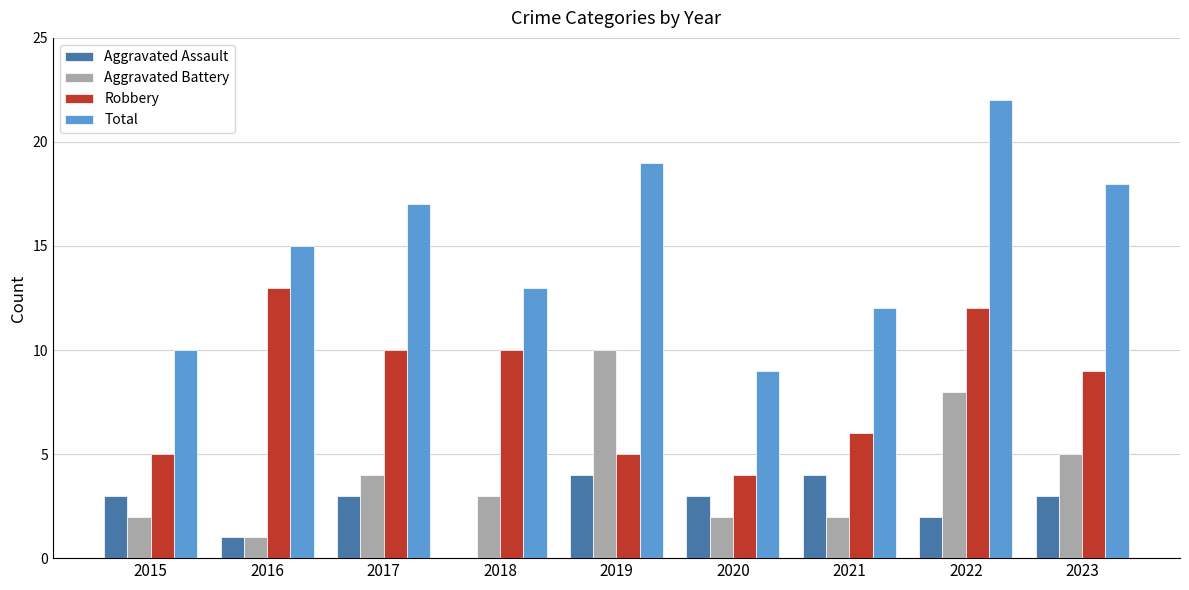

Which category has the highest value in the Aggravated Battery series?

2019